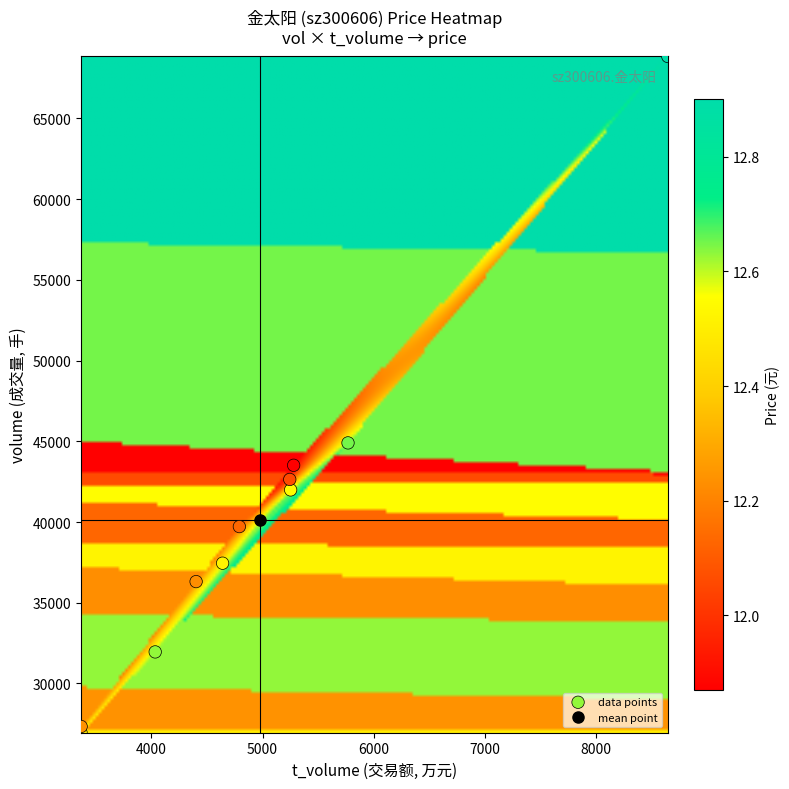

What Y value in the scatter plot is closest to 47895?

44904